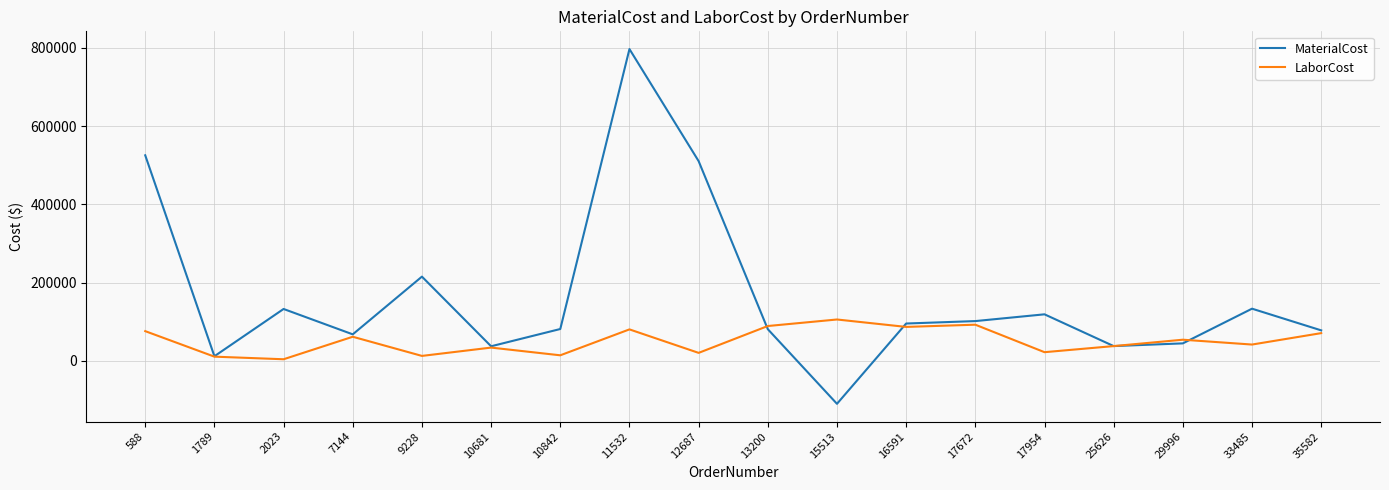

Which series has the largest total across all categories?

MaterialCost